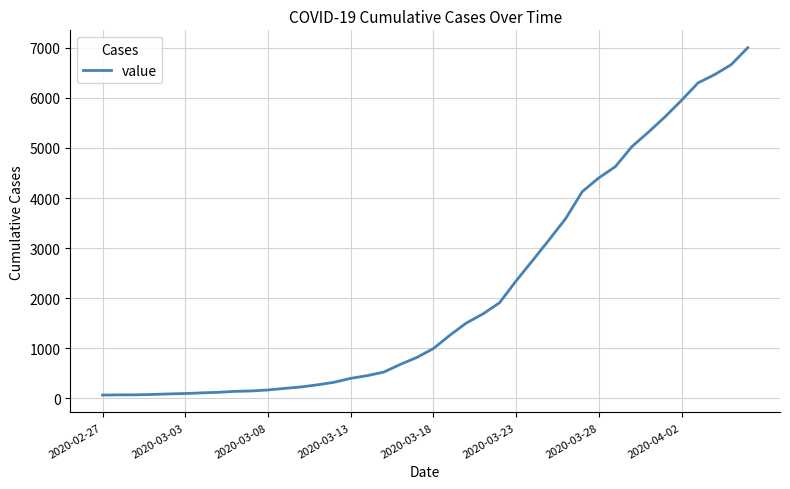

What is the difference between the maximum and minimum values?

6939